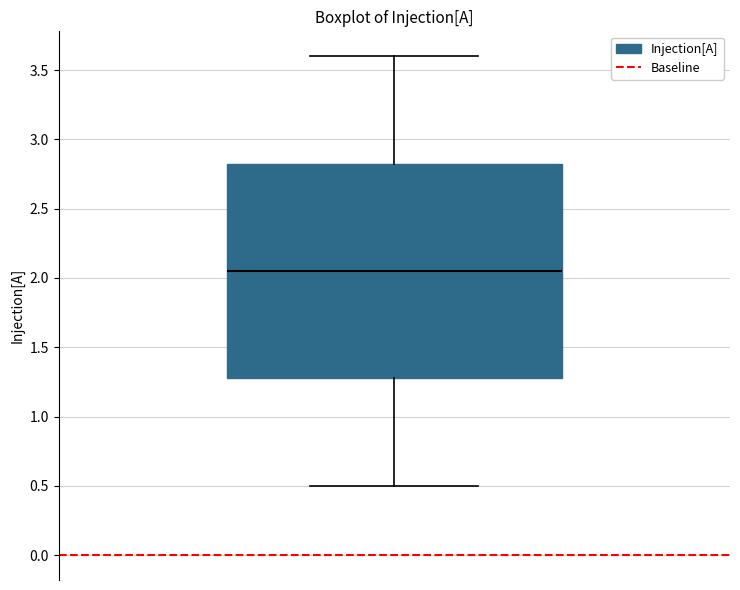

Read this box plot against the y-axis: the position of the median line, the range covered by the box, and the ends of both whiskers. The values are not printed on the chart, so give them approximately, as read against the axis.

median 2.05, box 1.30 to 2.85, whiskers 0.50 to 3.60